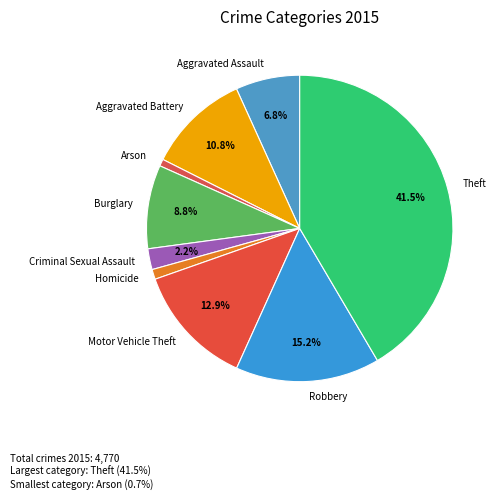

Combined, what portion of the pie is Aggravated Assault and Criminal Sexual Assault?

9.0%